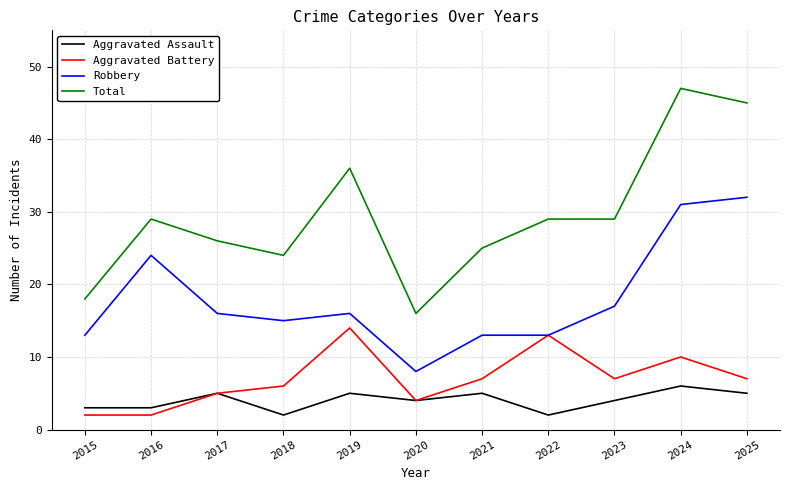

Does the chart display data point markers on the line(s)?

No